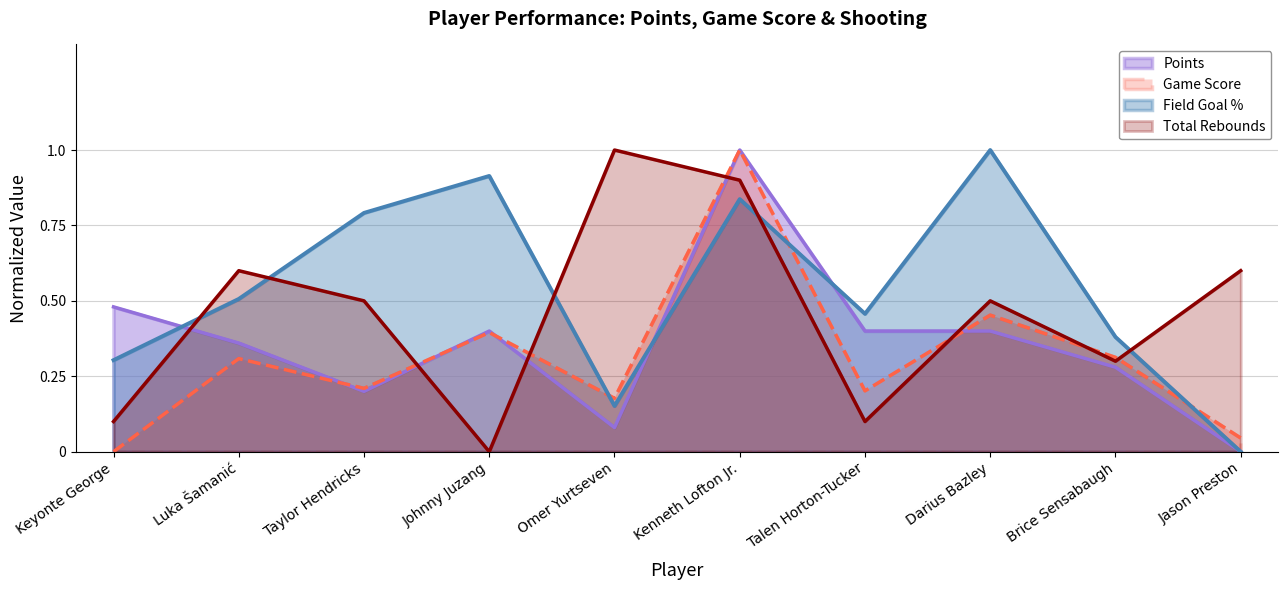

Reading left to right, extract all data points from this chart.

Field Goal Percentage: 0.3	0.5	0.8	0.9	0.2	0.8	0.5	1.0	0.4	0.0
Game Score: 0.0	0.3	0.2	0.4	0.2	1.0	0.2	0.5	0.3	0.0
Points: 0.5	0.4	0.2	0.4	0.1	1.0	0.4	0.4	0.3	0.0
Total Rebounds: 0.1	0.6	0.5	0.0	1.0	0.9	0.1	0.5	0.3	0.6